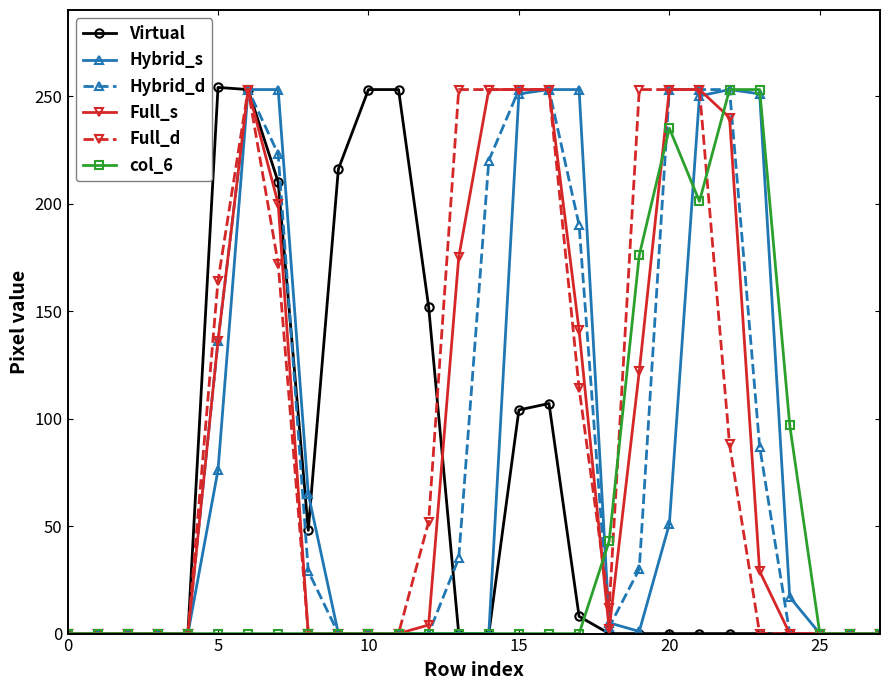

At how many categories does at least one series exceed 26?

20